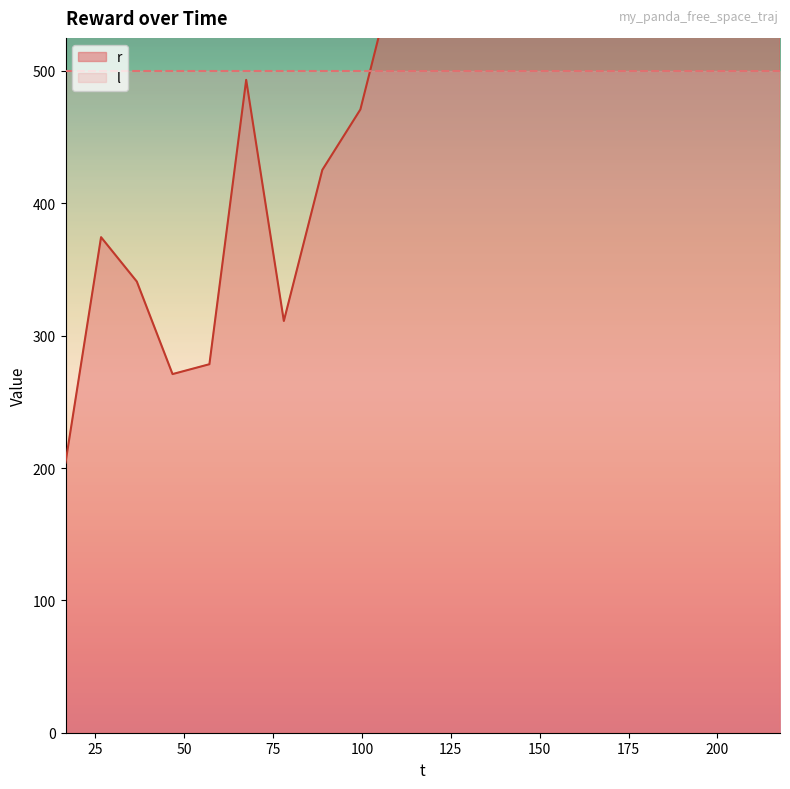

Reading left to right, what are all the values shown in this chart?

204.1	374.4	340.9	271.0	278.4	493.3	311.1	425.2	470.9	587.7	842.0	1099.5	1113.0	1171.0	1162.4	1394.8	1271.3	1427.3	1334.6	1722.4